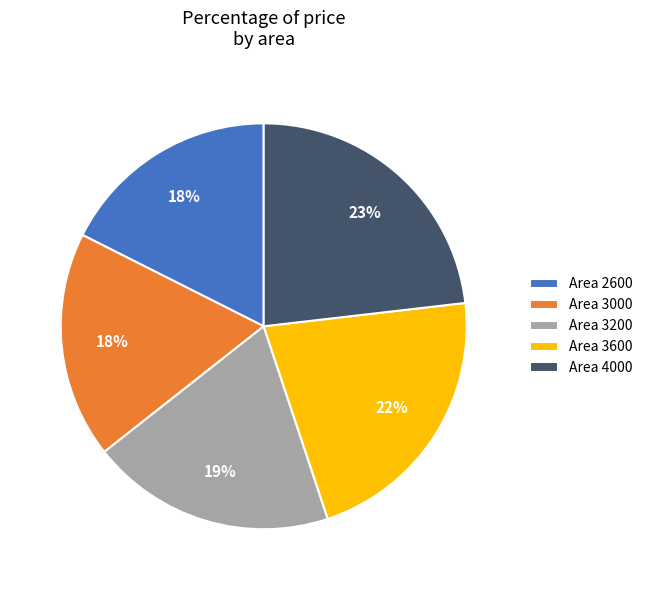

Is there a majority slice in this chart?

No